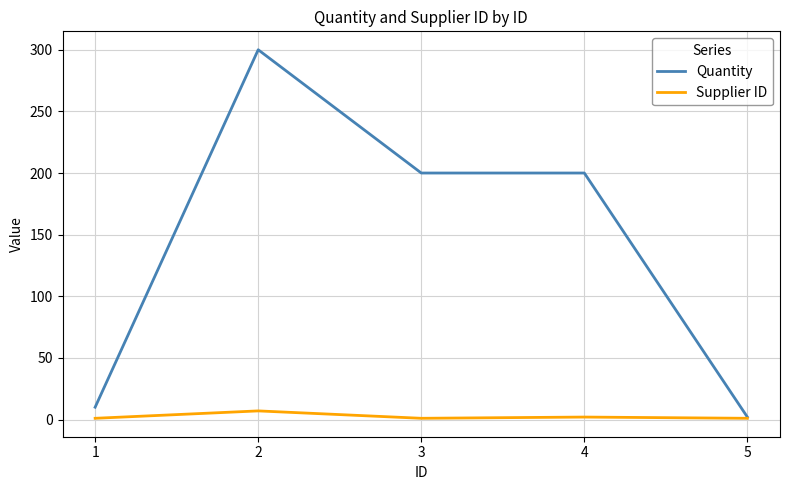

How many interior local valleys does the Supplier ID series have?

1